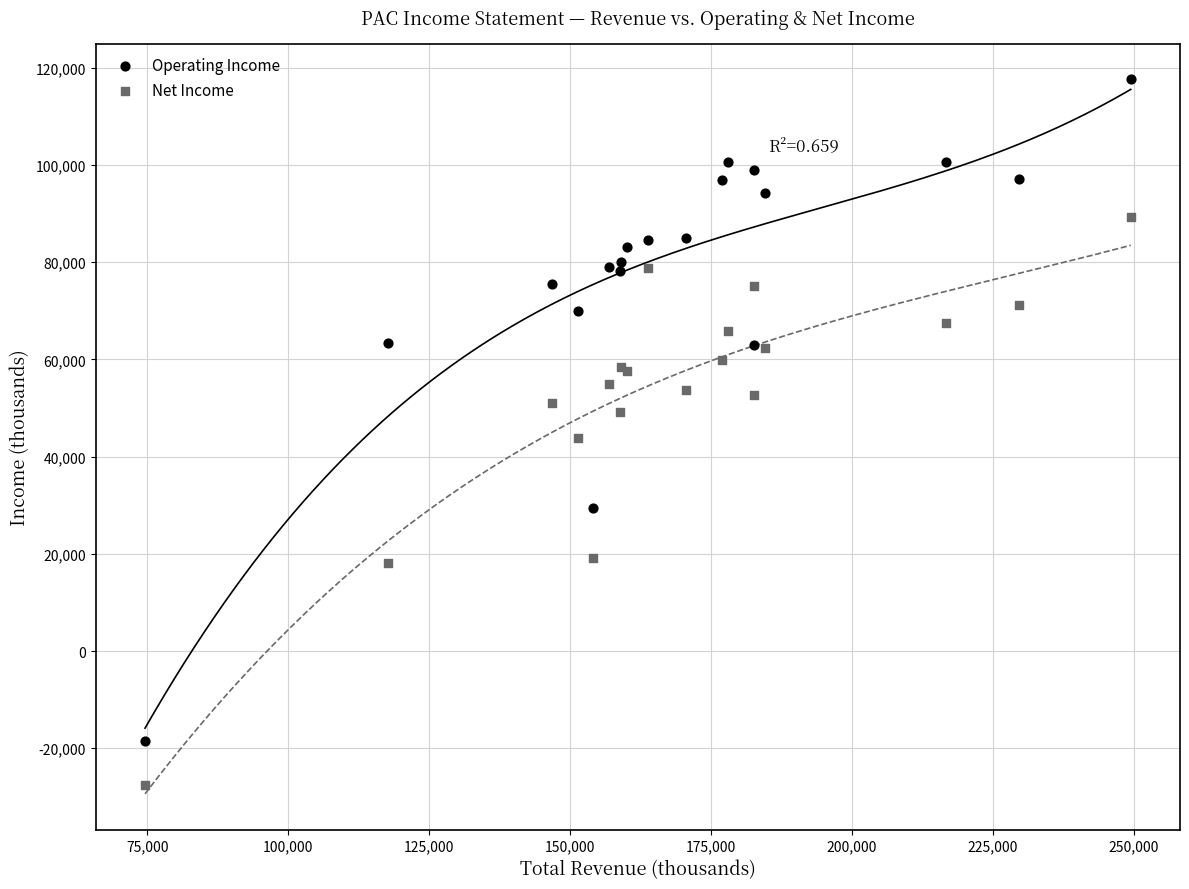

Which series contains the lowest Y value?

Net Income